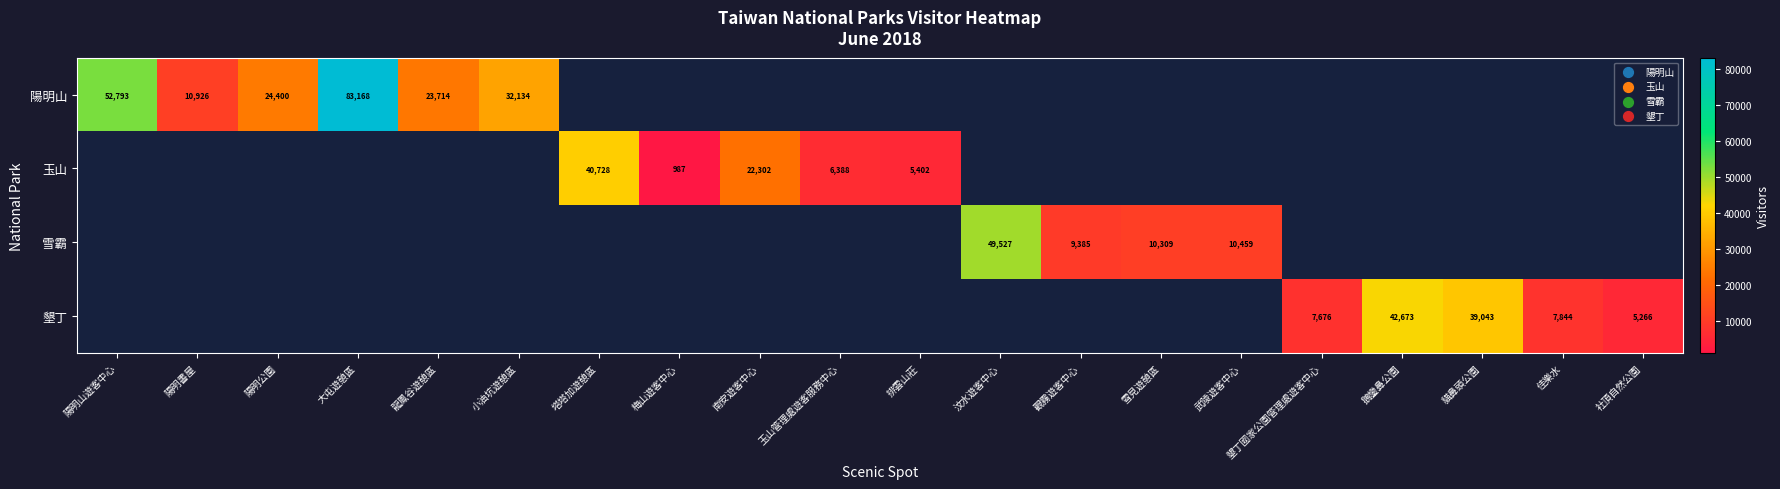

The 雪霸 series shows 7098 at 雪見遊憩區. True or false?

False